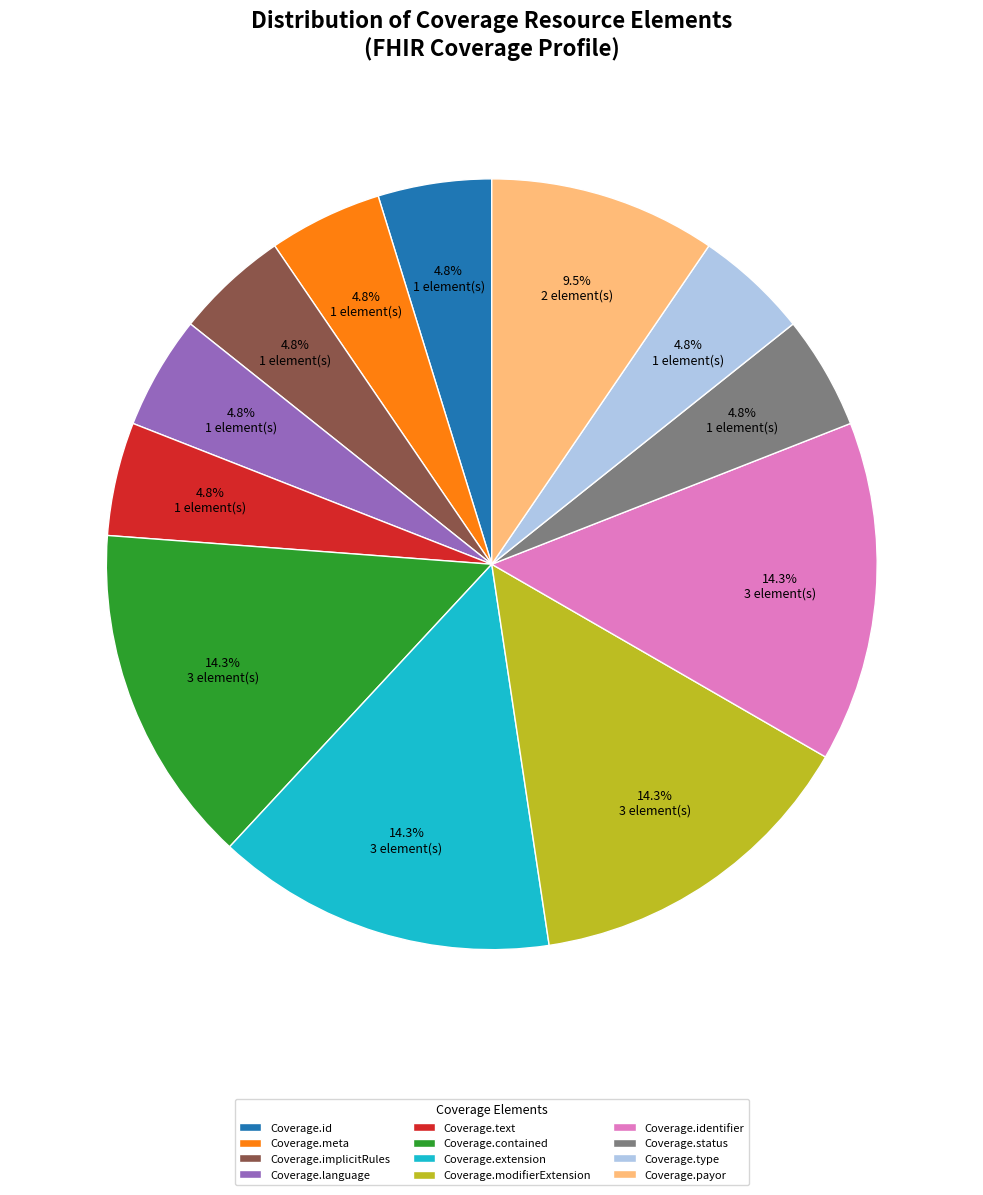

Count the number of slices in the pie.

12